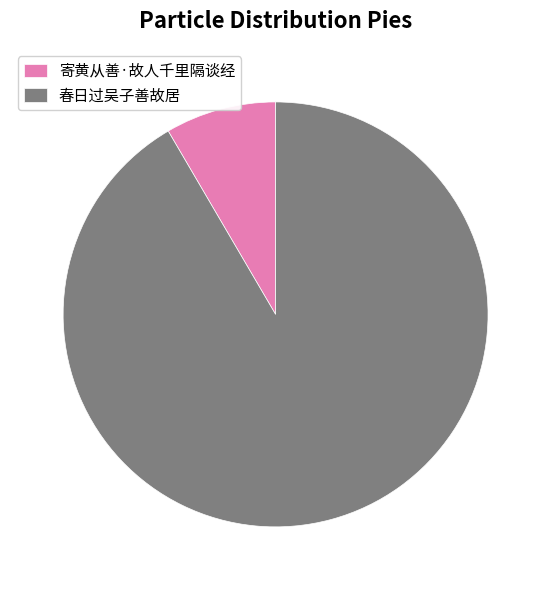

What is the majority slice?

春日过吴子善故居